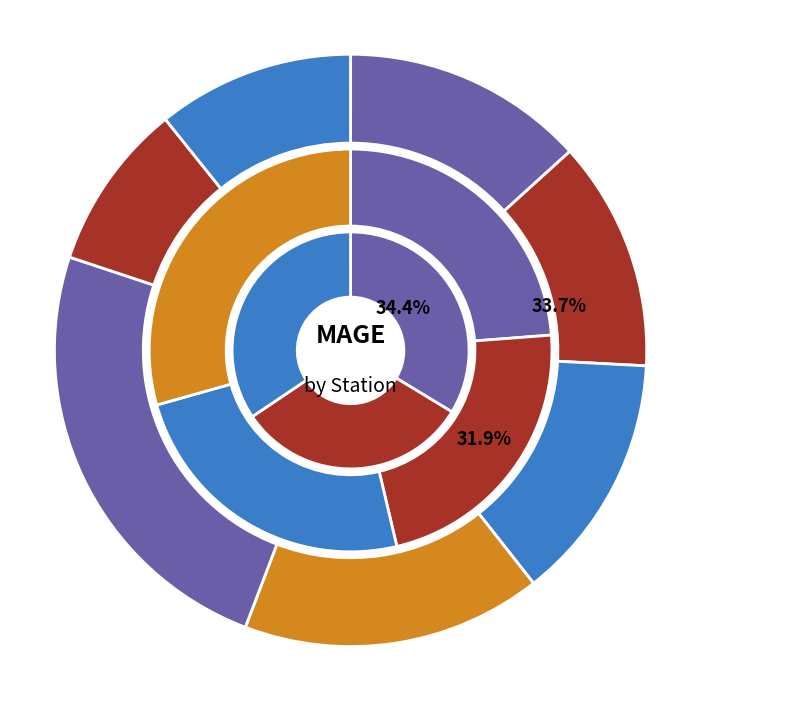

Approximately how many times larger is the value at 成功 compared to 阿里山?

0.6